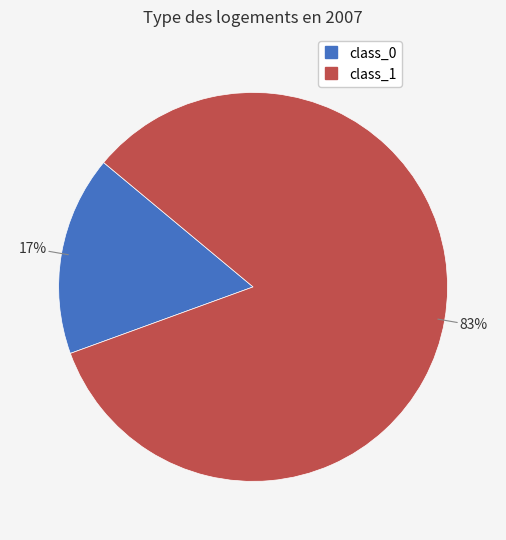

What is the largest slice in the pie chart?

class_1